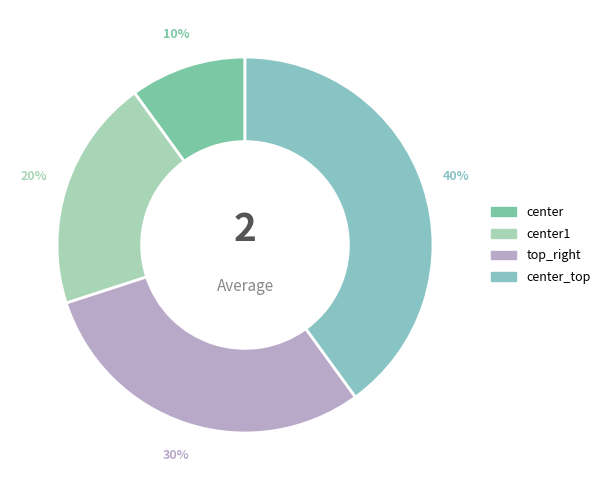

Which slice is the largest?

center_top